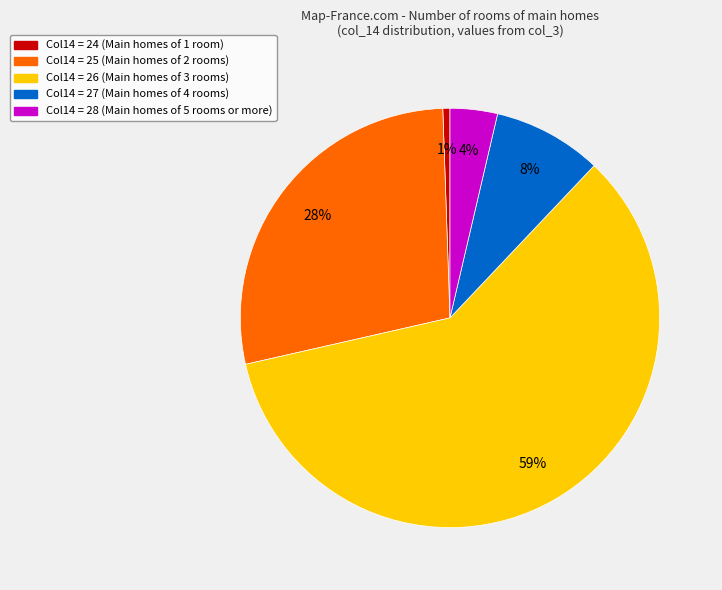

To the nearest percent, what is the average slice percentage?

20%